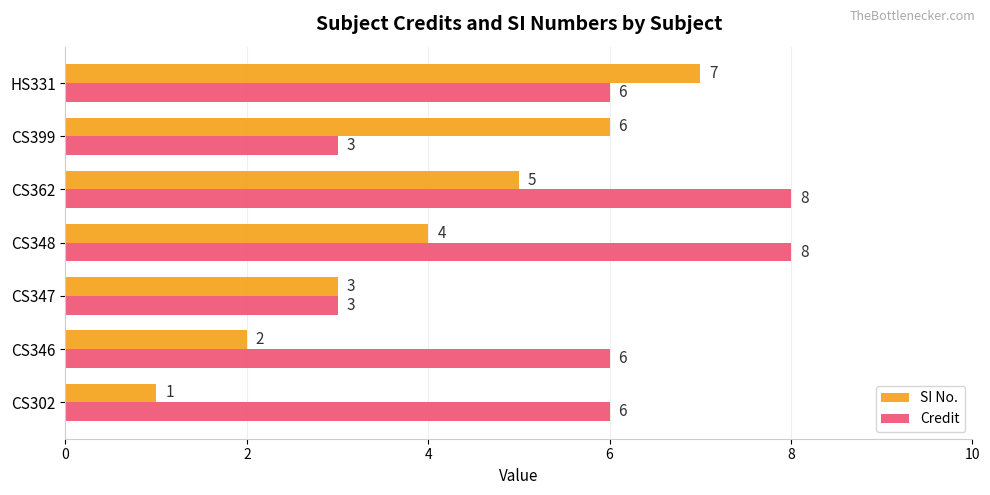

Which series has the largest range (max minus min)?

SI No.